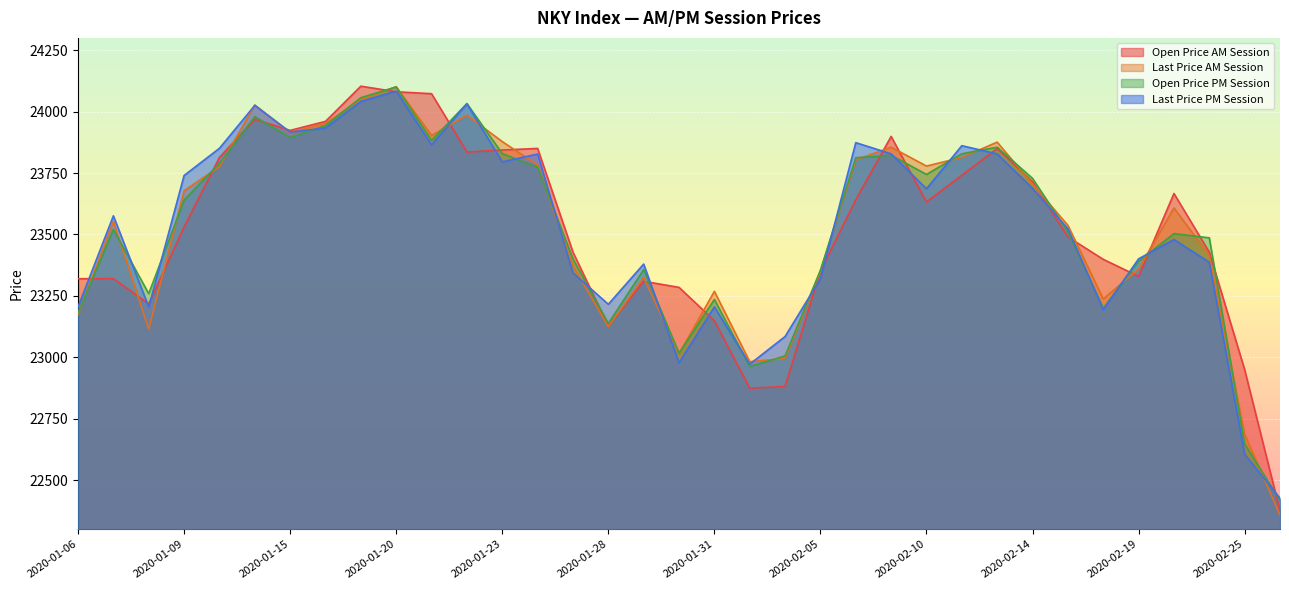

Where is PX_OPEN_PM nearest to the value 23258?

2020-01-08